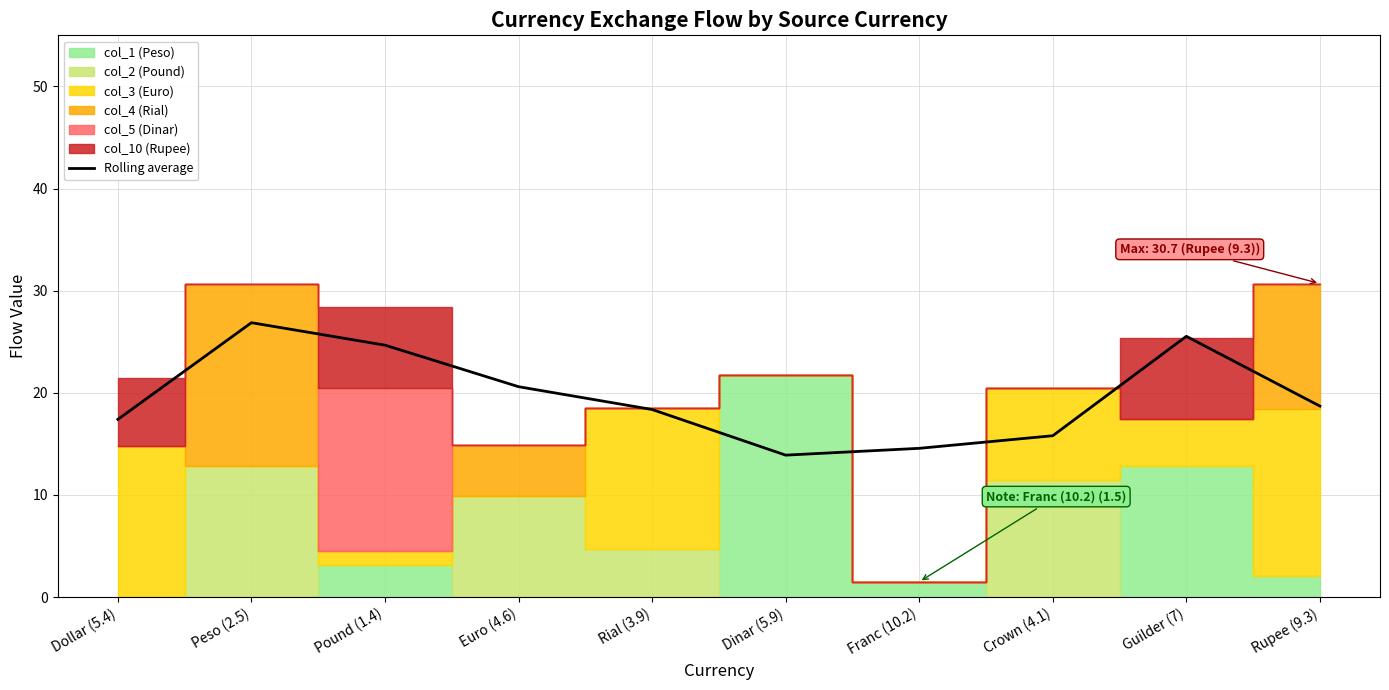

What is the sum of the values at Pound (1.4) and Rupee (9.3)?

43.4